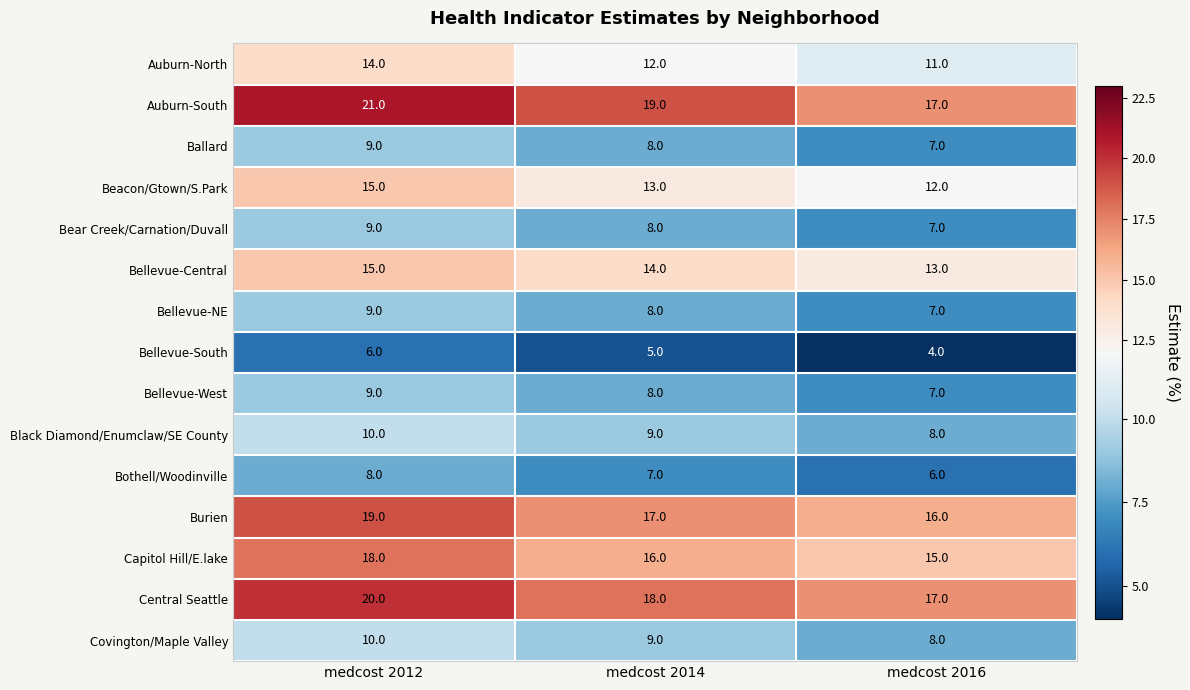

Is it true that Auburn-South equals 19 at medcost 2014?

True